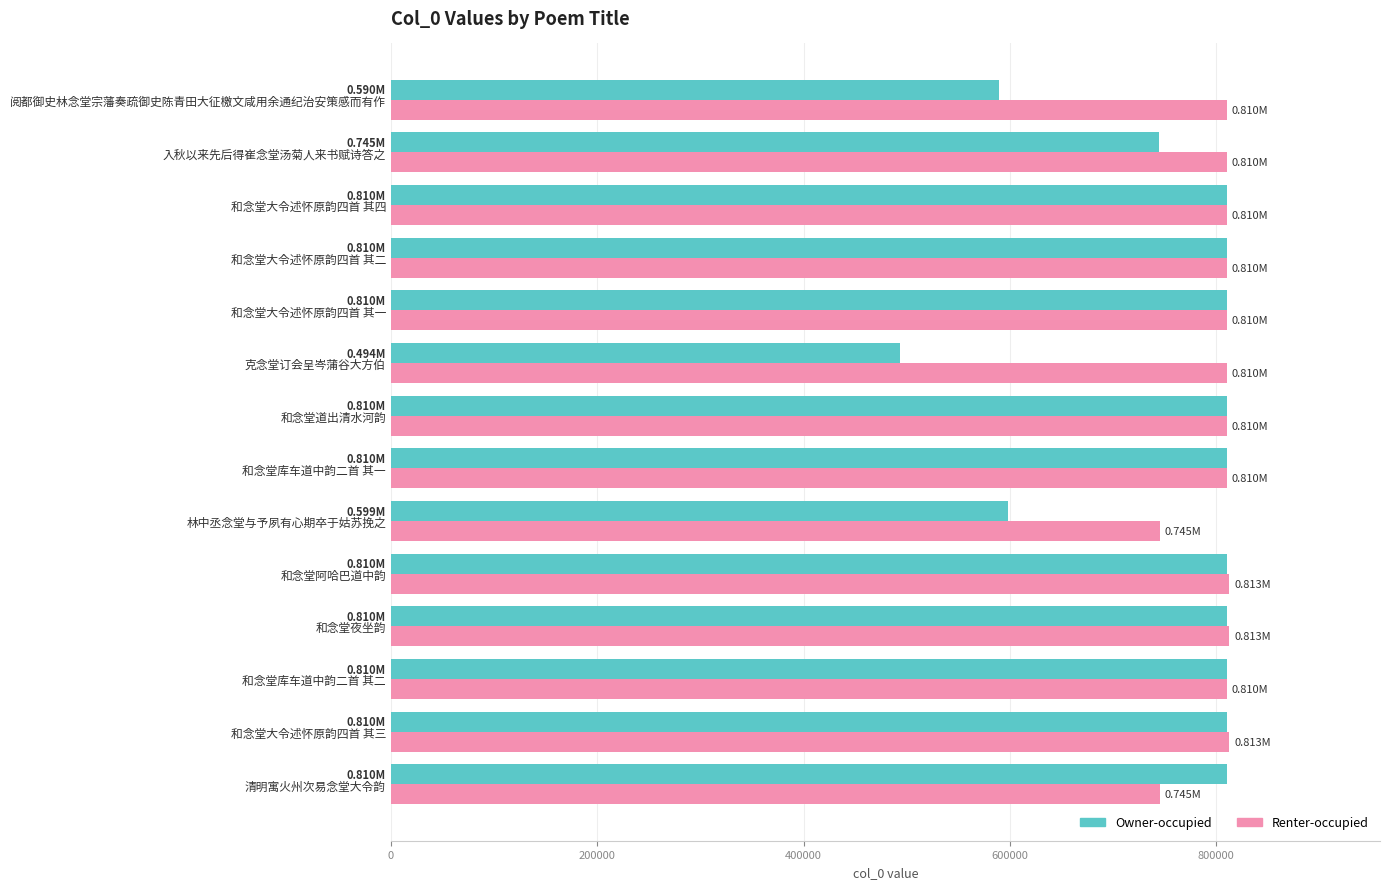

Rank the series by their average value, from lowest to highest.

Owner-occupied, Renter-occupied